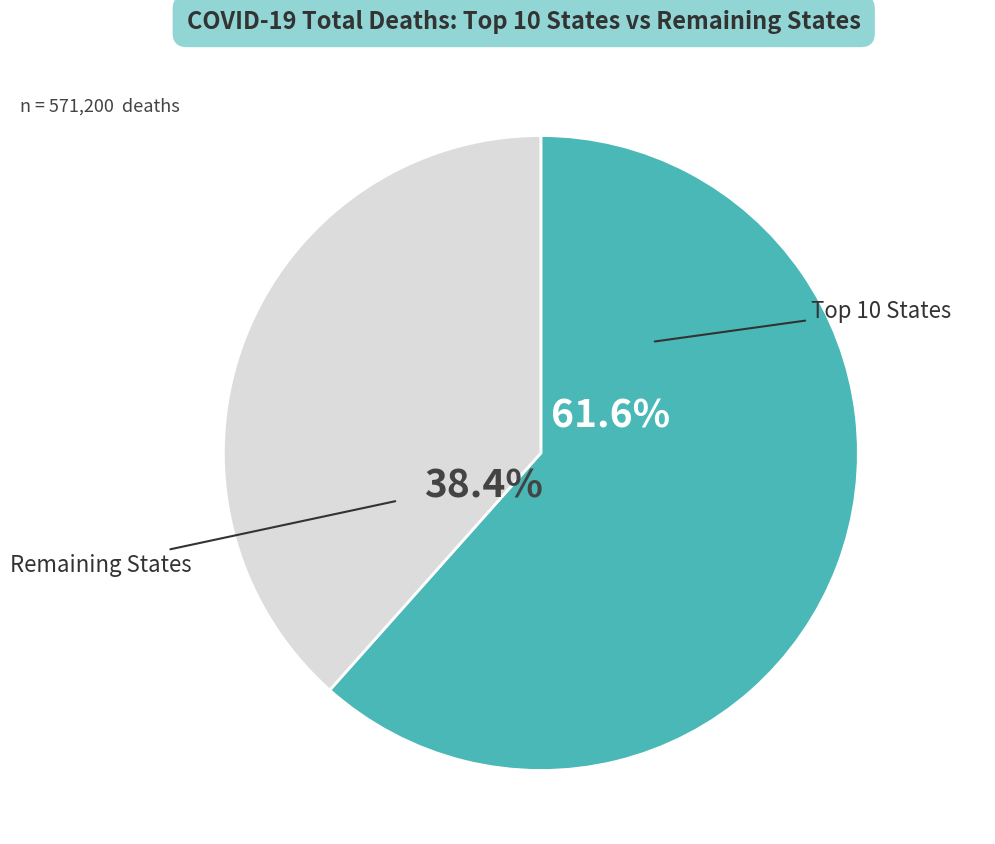

Count the number of slices in the pie.

2